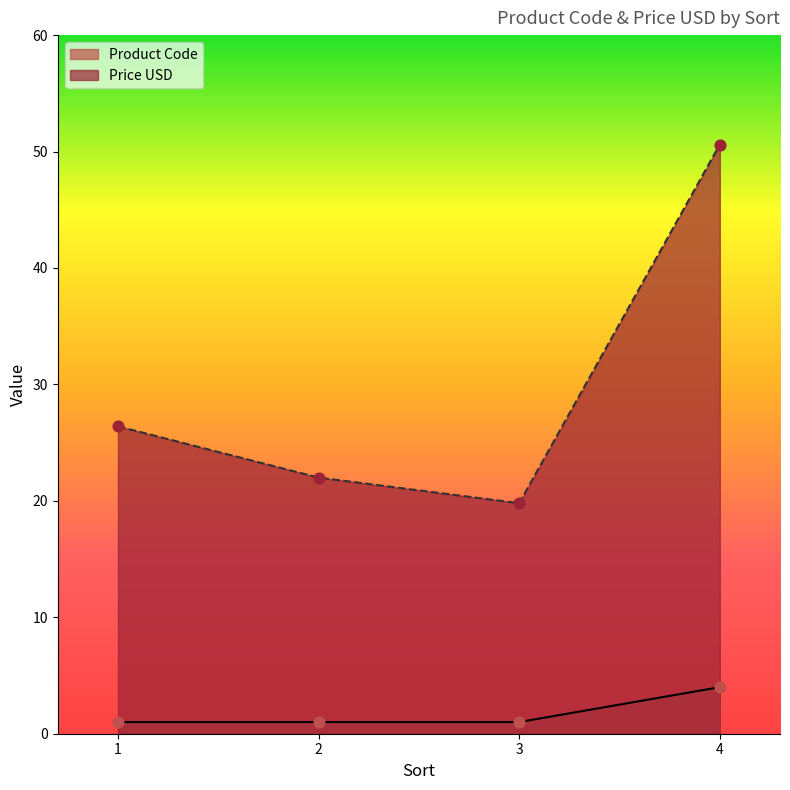

At which category is the sum across all series the highest?

4